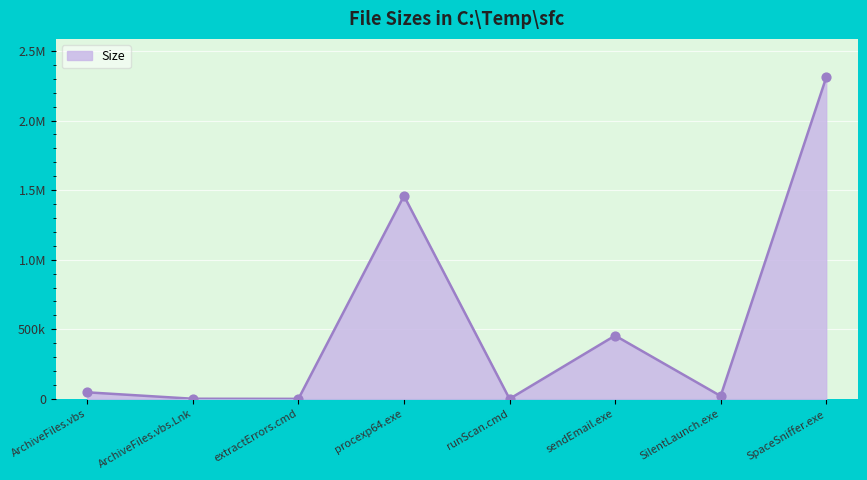

What is the change in value from runScan.cmd to SilentLaunch.exe?

+20466